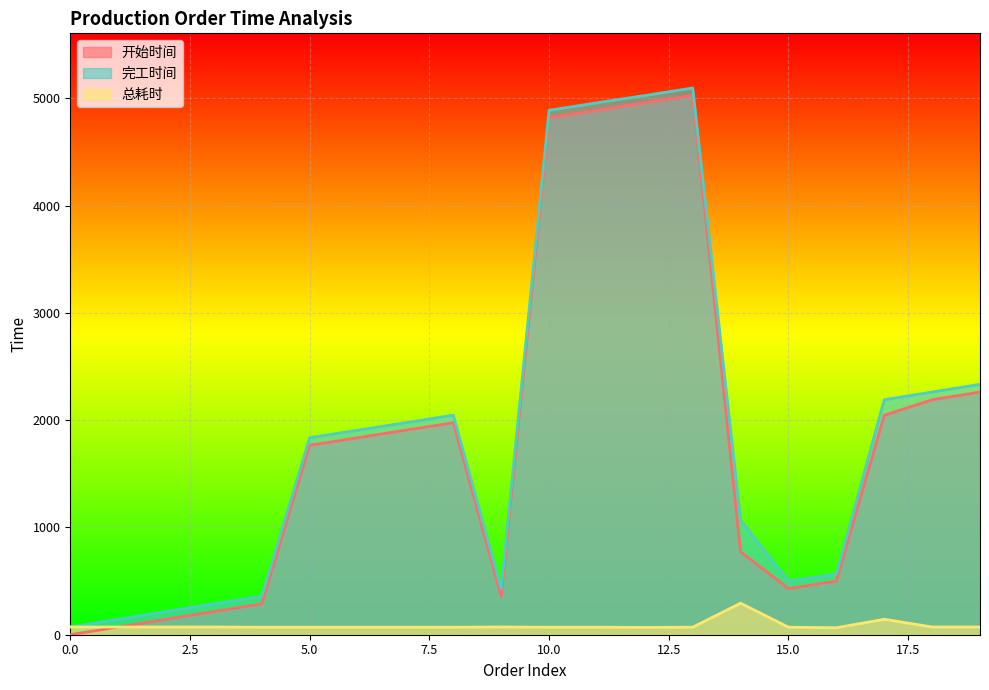

What are all the series names shown in the legend?

开始时间, 完工时间, 总耗时